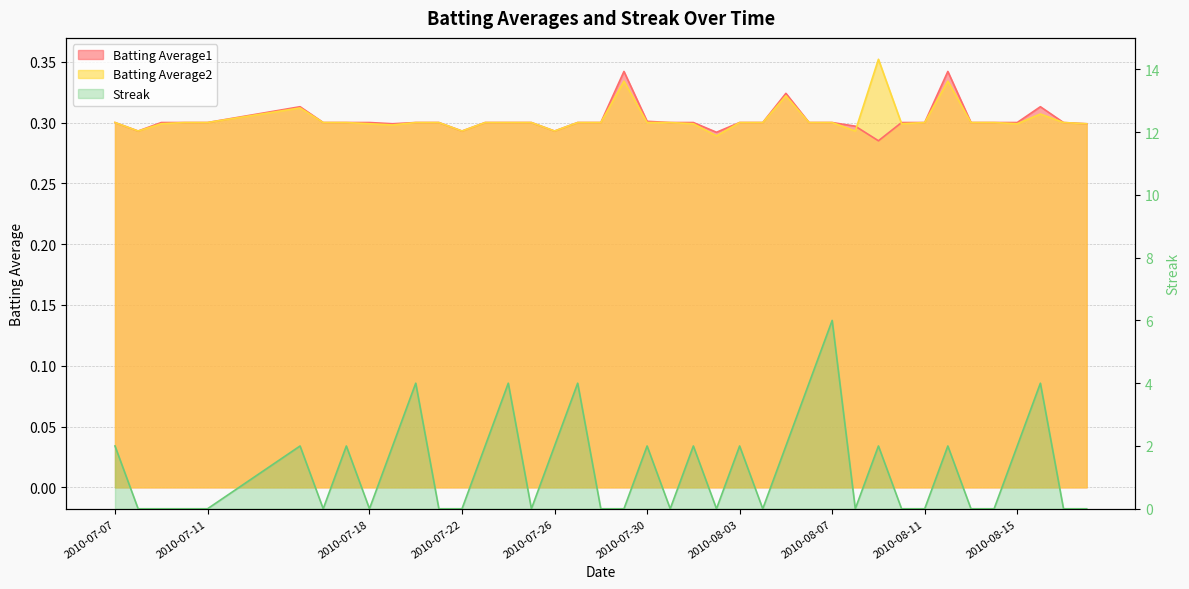

What is the spread (max minus min) of values at 2010-07-31?

0.3